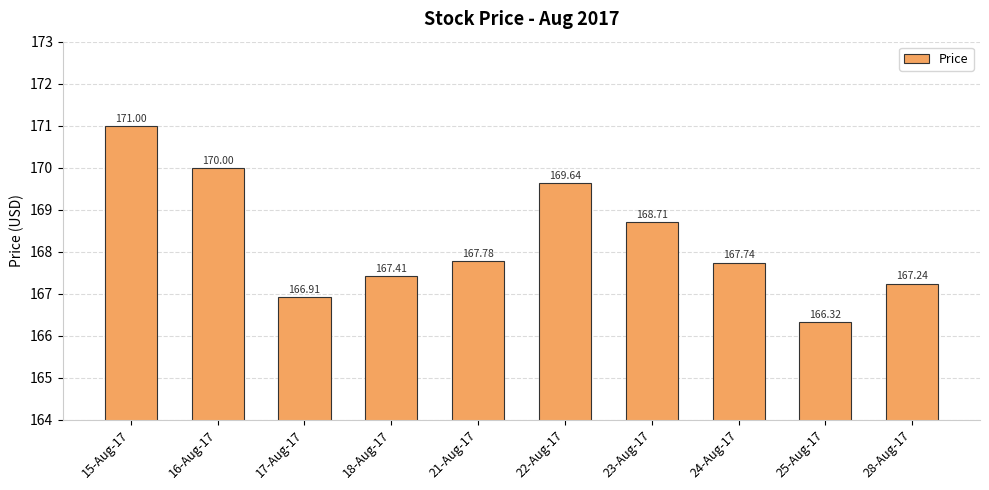

Reading left to right, transcribe all the data shown in this chart.

171.0	170.0	166.9	167.4	167.8	169.6	168.7	167.7	166.3	167.2